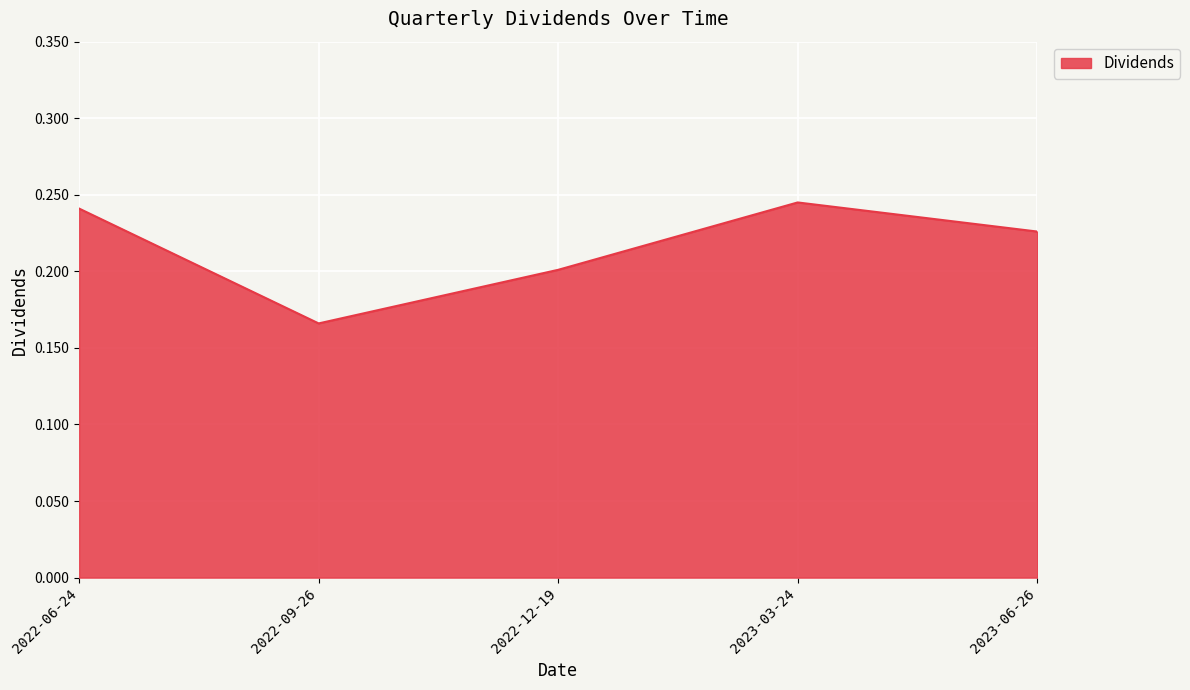

How many categories are shown in the chart?

5